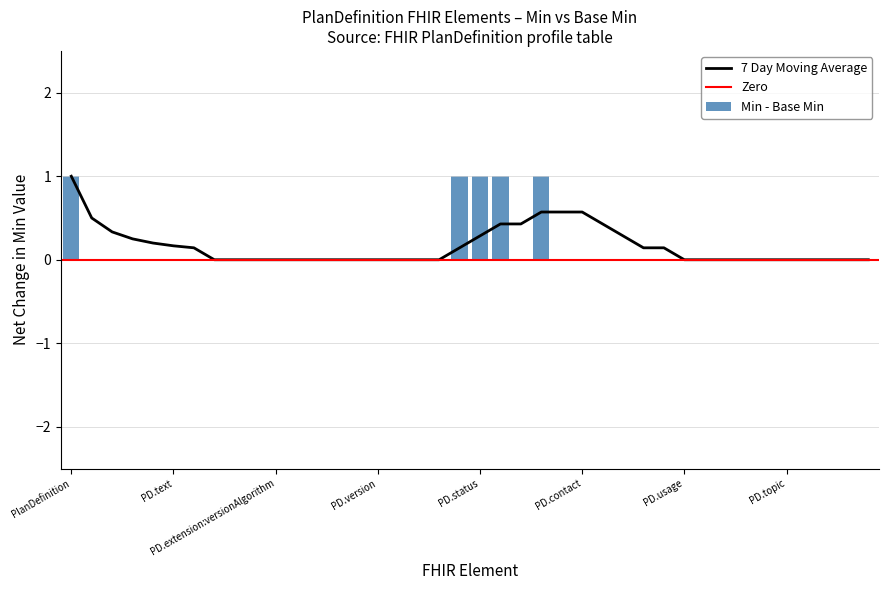

Count the values in the range 0 to 1.

40